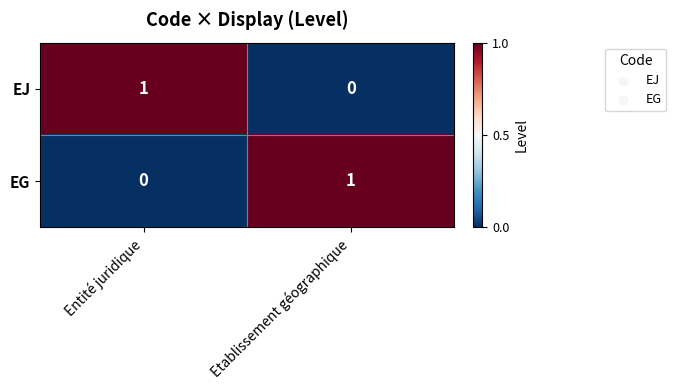

At how many categories does at least one series exceed 0?

2